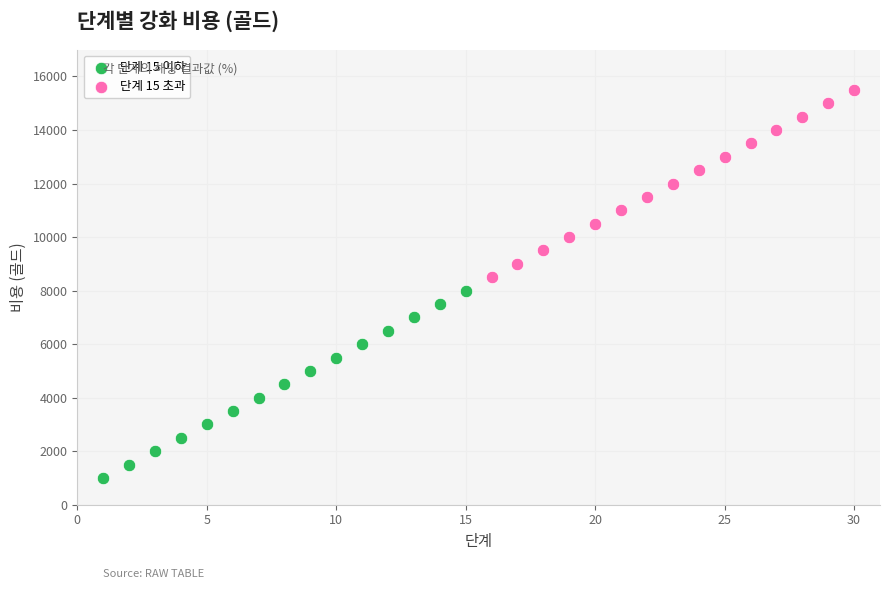

Which series reaches the minimum Y coordinate?

단계 15 이하